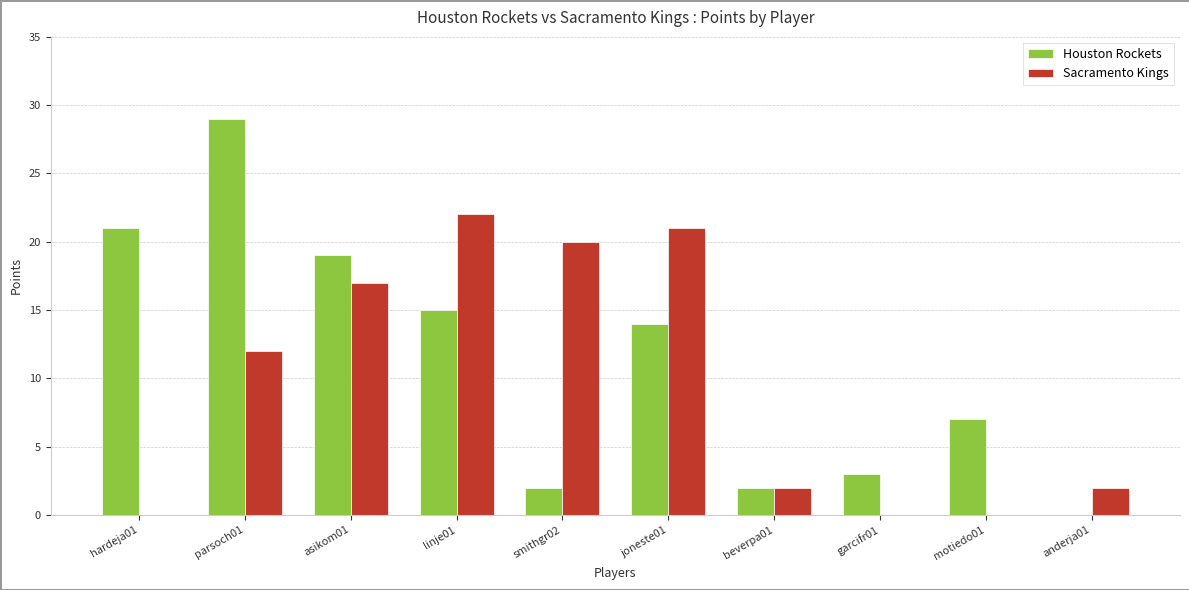

Which label corresponds to the largest value in the chart?

parsoch01